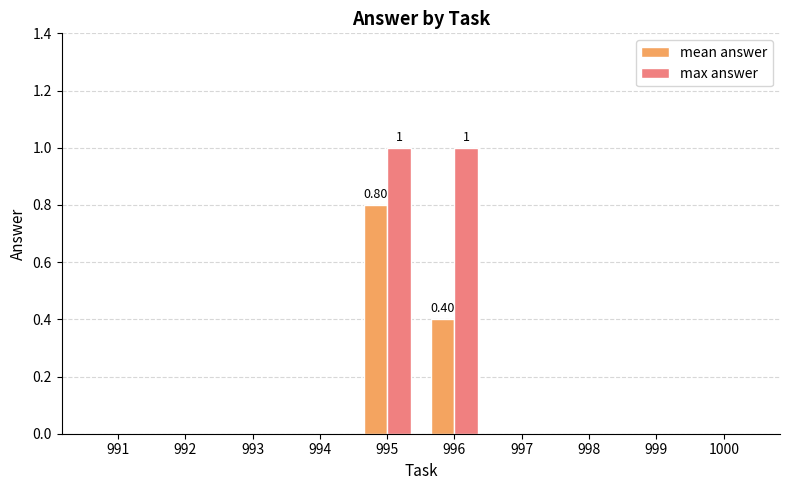

Reading left to right, transcribe all the data shown in this chart.

mean answer: 991=0.0	992=0.0	993=0.0	994=0.0	995=0.8	996=0.4	997=0.0	998=0.0	999=0.0	1000=0.0
max answer: 991=0.0	992=0.0	993=0.0	994=0.0	995=1.0	996=1.0	997=0.0	998=0.0	999=0.0	1000=0.0